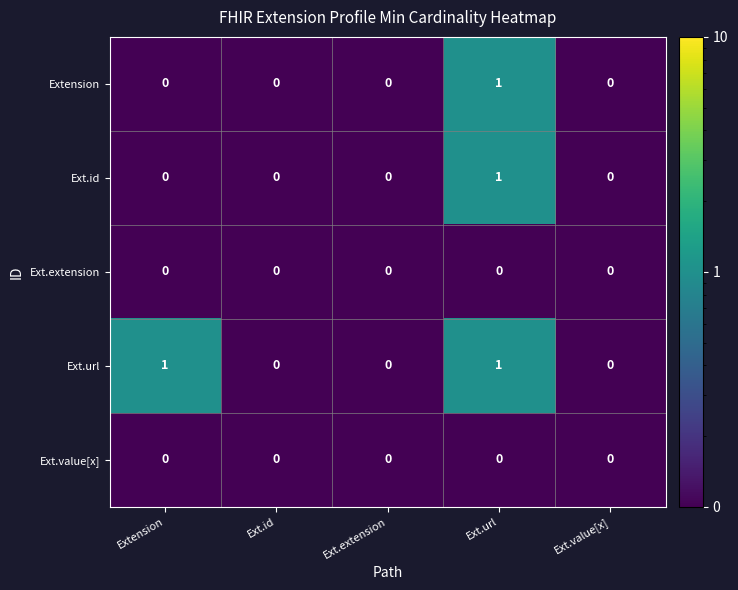

How many Ext.url values are between 0 and 1?

5